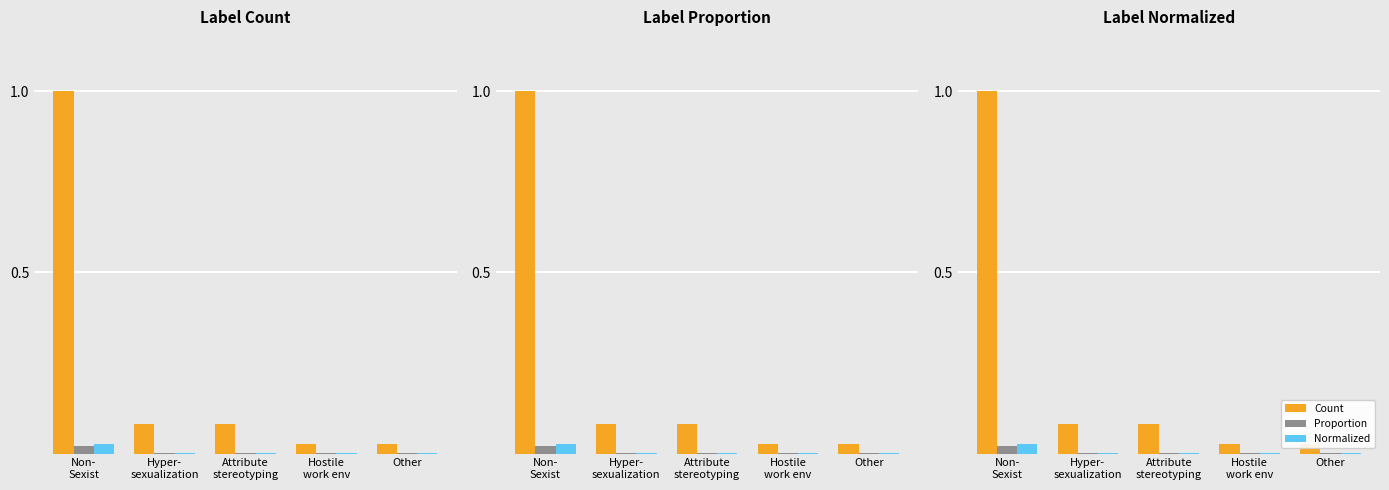

What is the greatest value displayed?

1.0